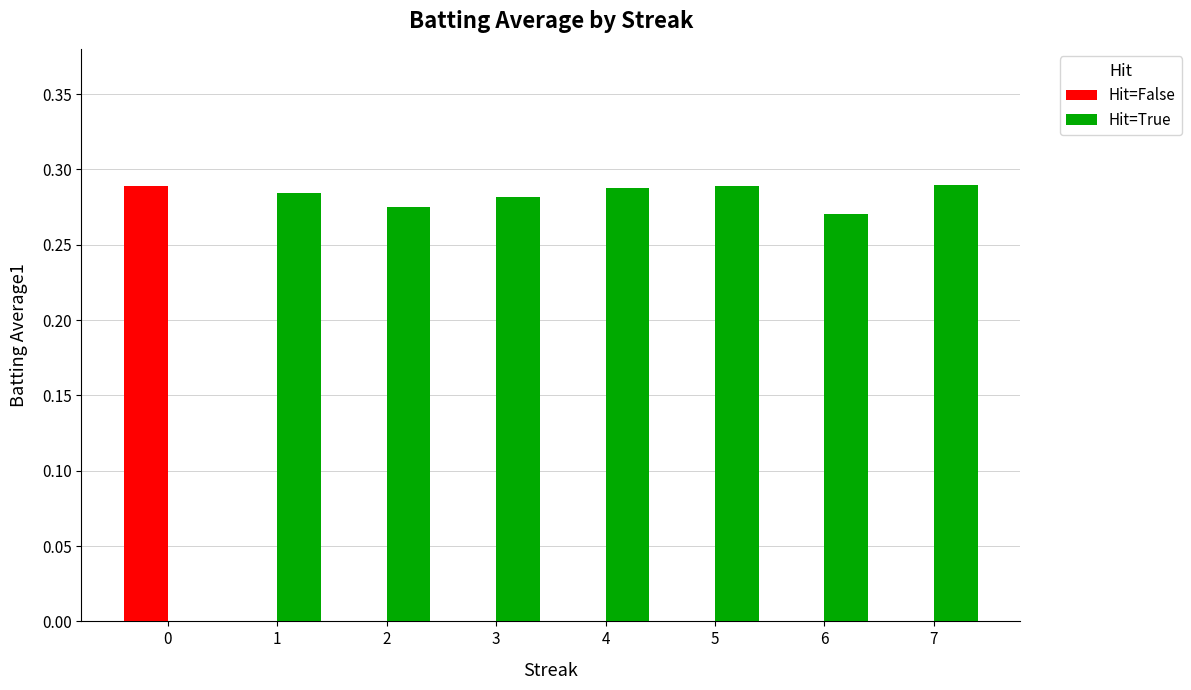

Is the value of Hit=True at 2 greater than the value of Hit=False at 3?

Yes